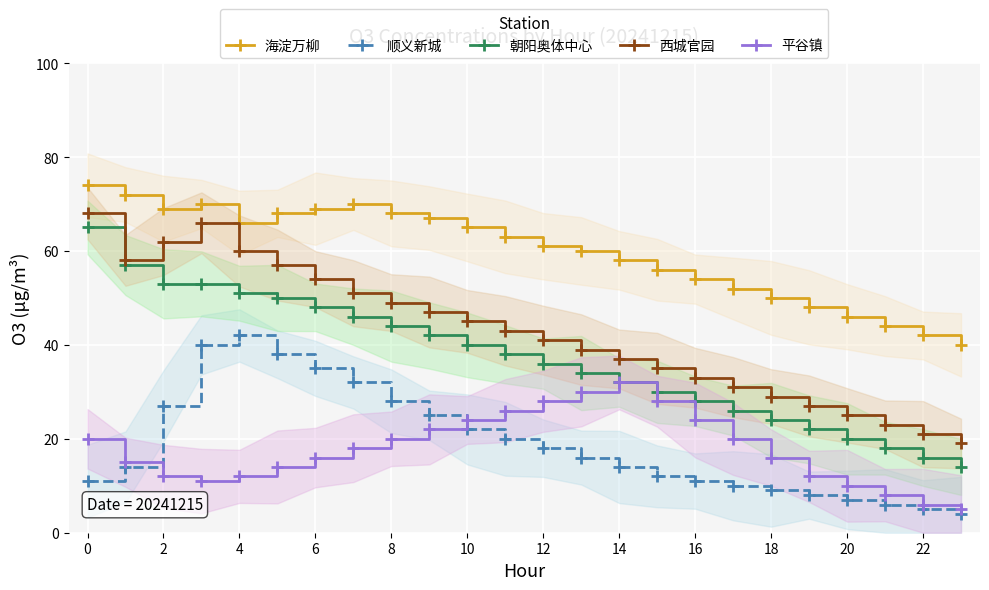

At 22, list the series in order from largest to smallest.

海淀万柳, 西城官园, 朝阳奥体中心, 平谷镇, 顺义新城